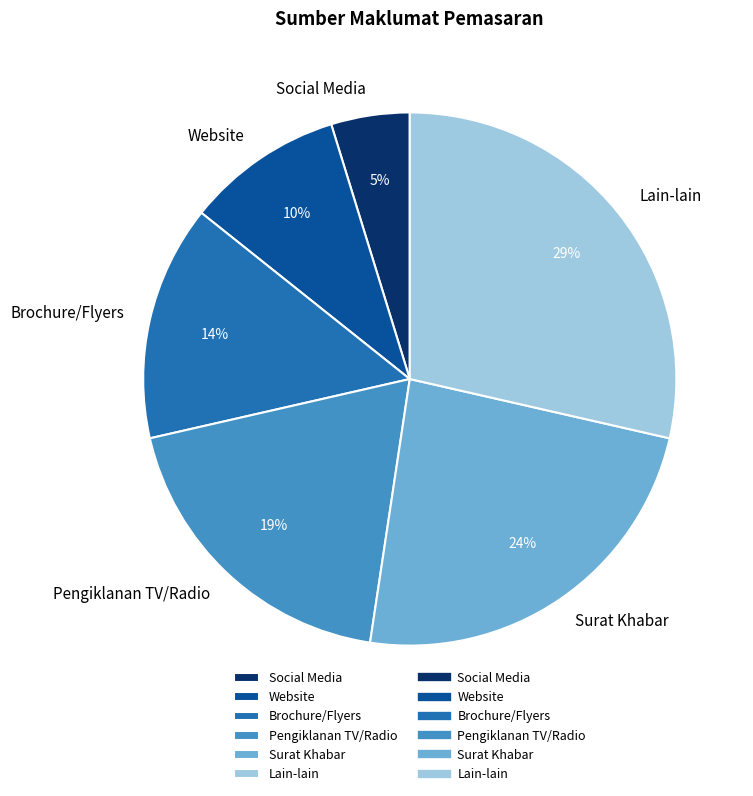

What is the smallest slice in the pie chart?

Social Media